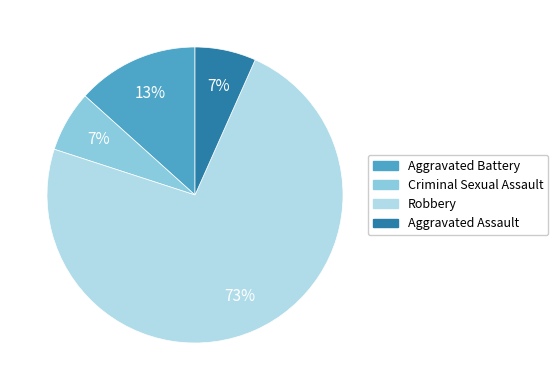

Between Robbery and Aggravated Battery, which is larger?

Robbery